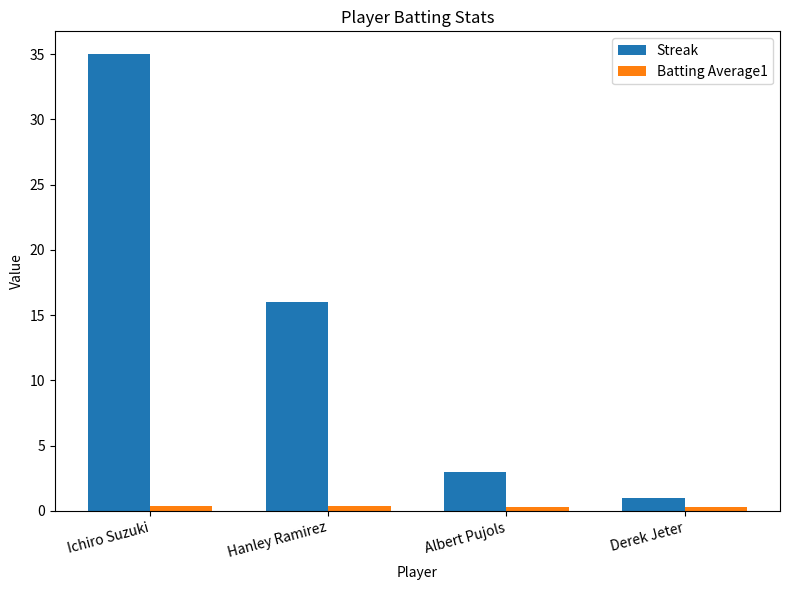

Which series has the largest range (max minus min)?

Streak